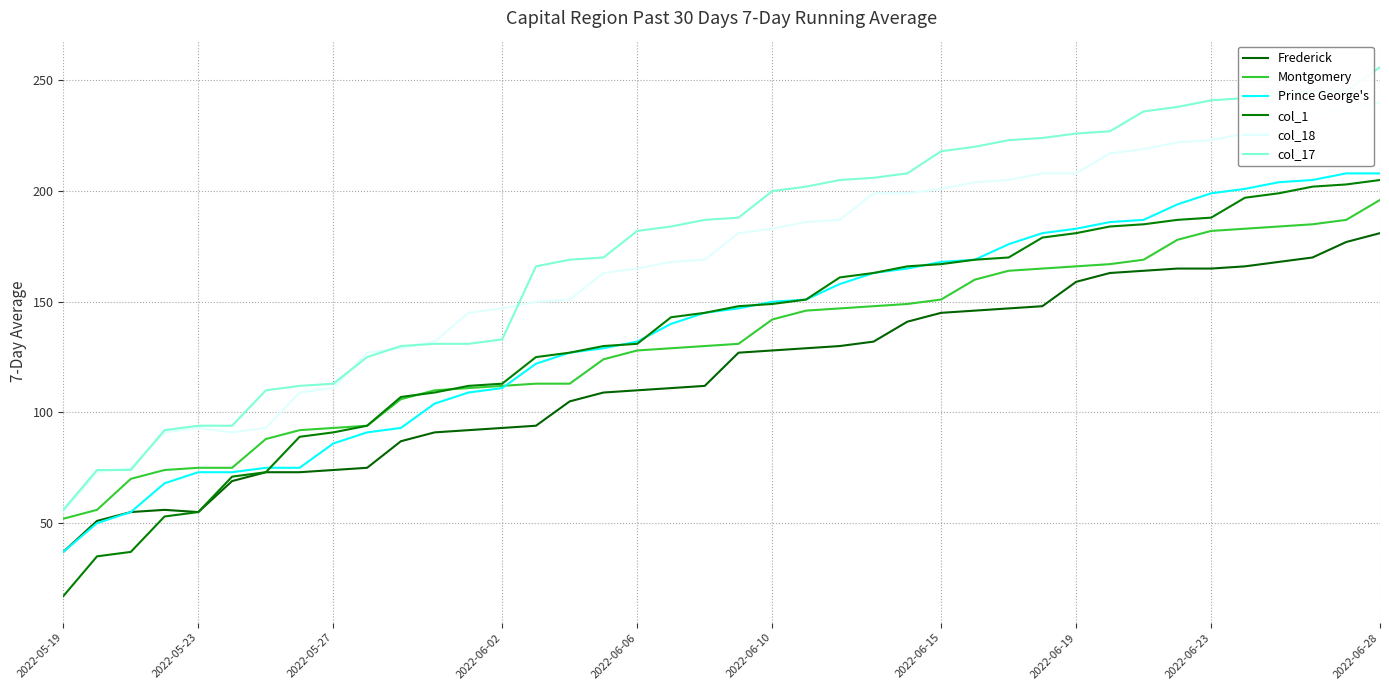

Does the chart have visible grid lines?

Yes